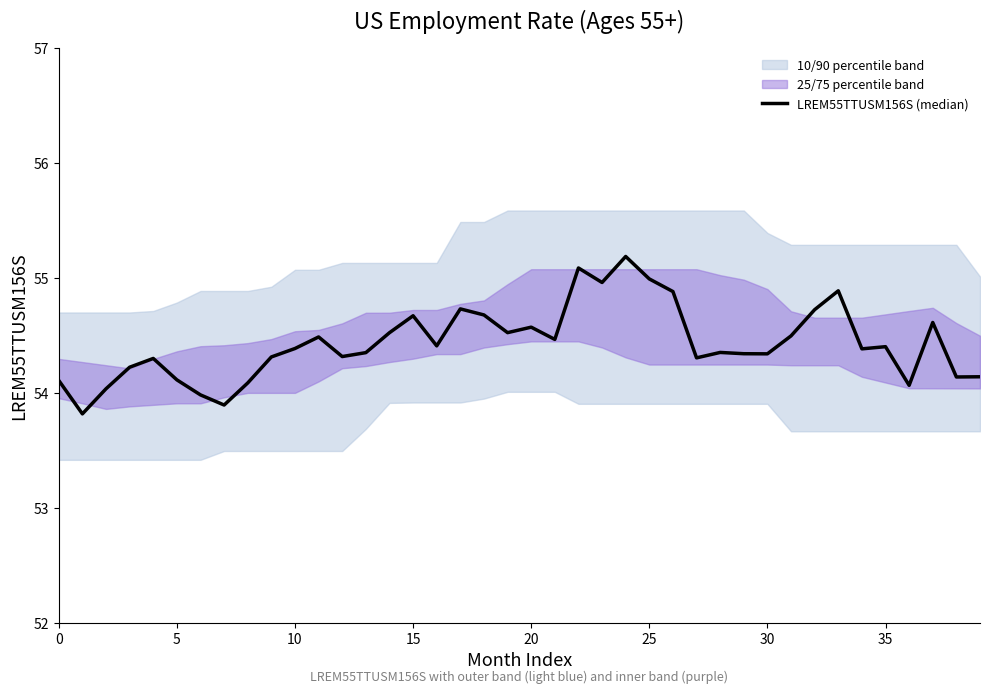

What is the value of the 38th point from the left?

54.6